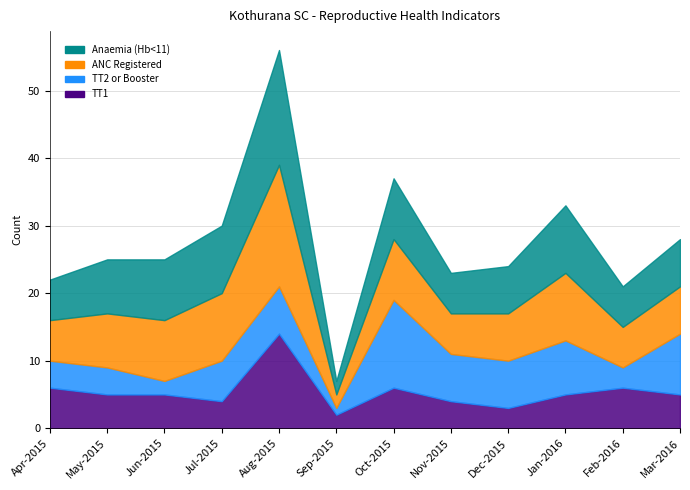

What position from the left is Jul-2015?

4